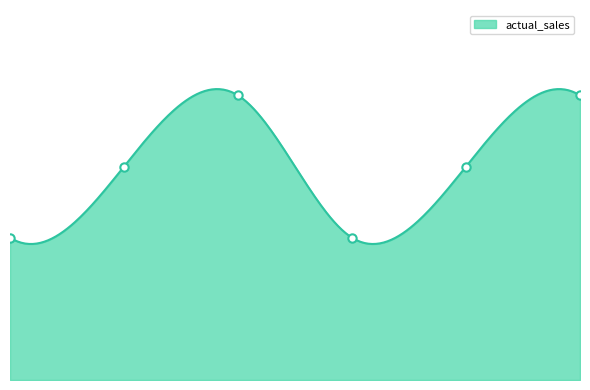

Rank the categories by value from lowest to highest.

2024-11-01, 2024-11-01, 2024-11-02, 2024-11-02, 2024-11-03, 2024-11-03